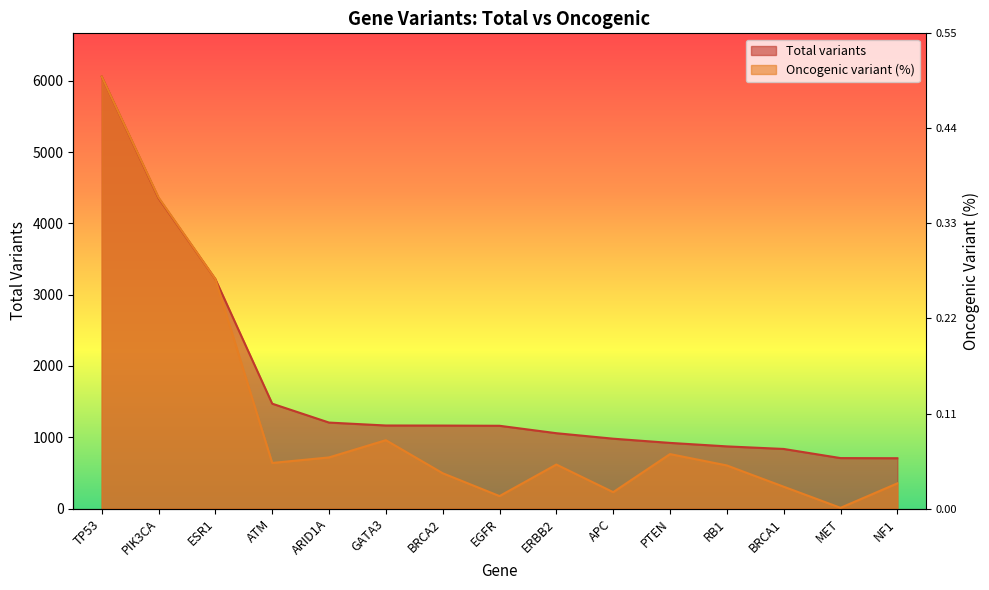

Is the value of Oncogenic variant (%) at ESR1 greater than the value of Total variants at TP53?

No